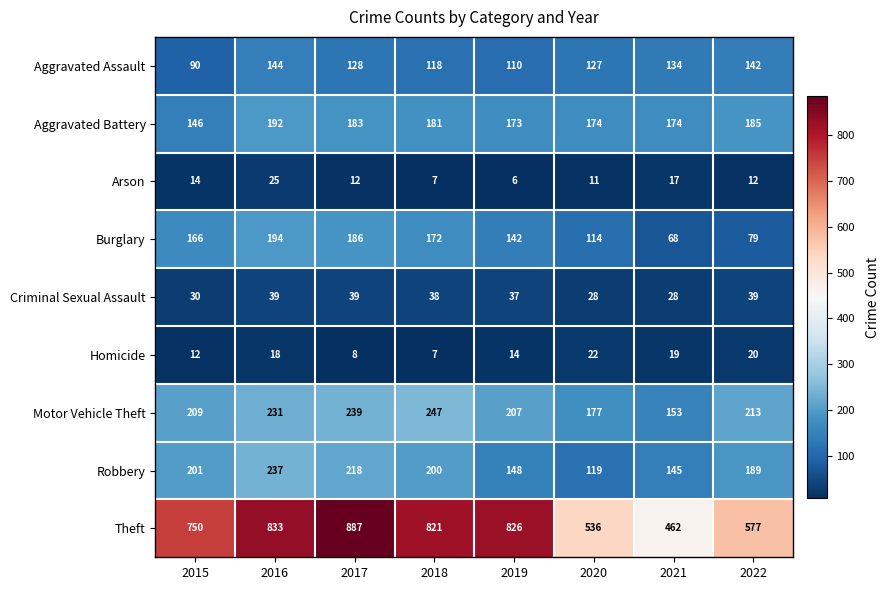

At 2019, list the series in order from smallest to largest.

Arson, Homicide, Criminal Sexual Assault, Aggravated Assault, Burglary, Robbery, Aggravated Battery, Motor Vehicle Theft, Theft